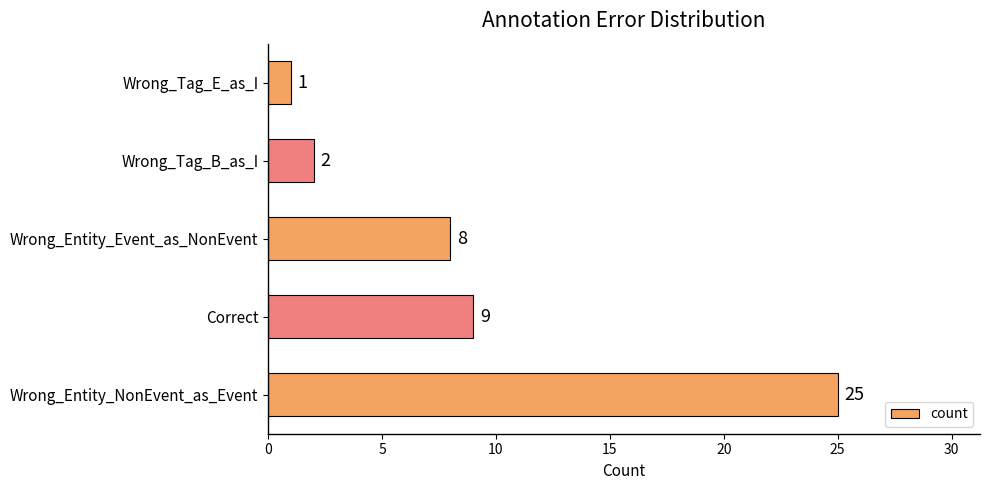

At which label is the value closest to 13?

Correct